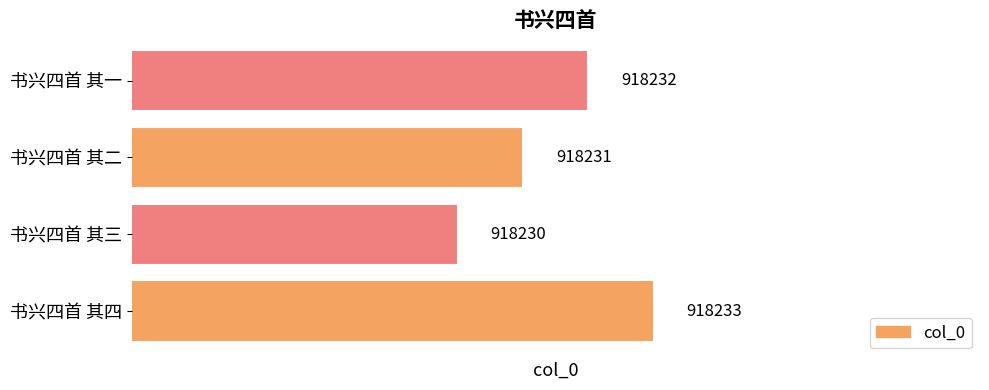

How many values are between 918231 and 918233?

3